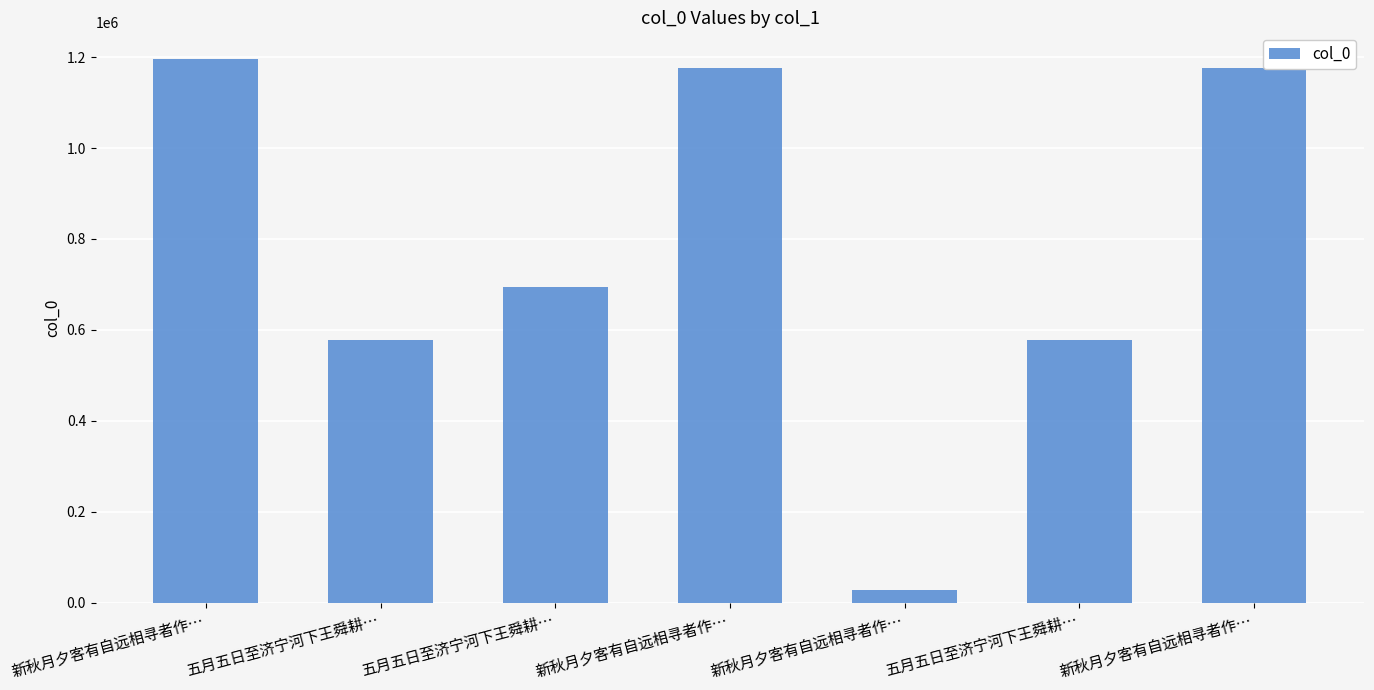

How many bars are there in total?

7